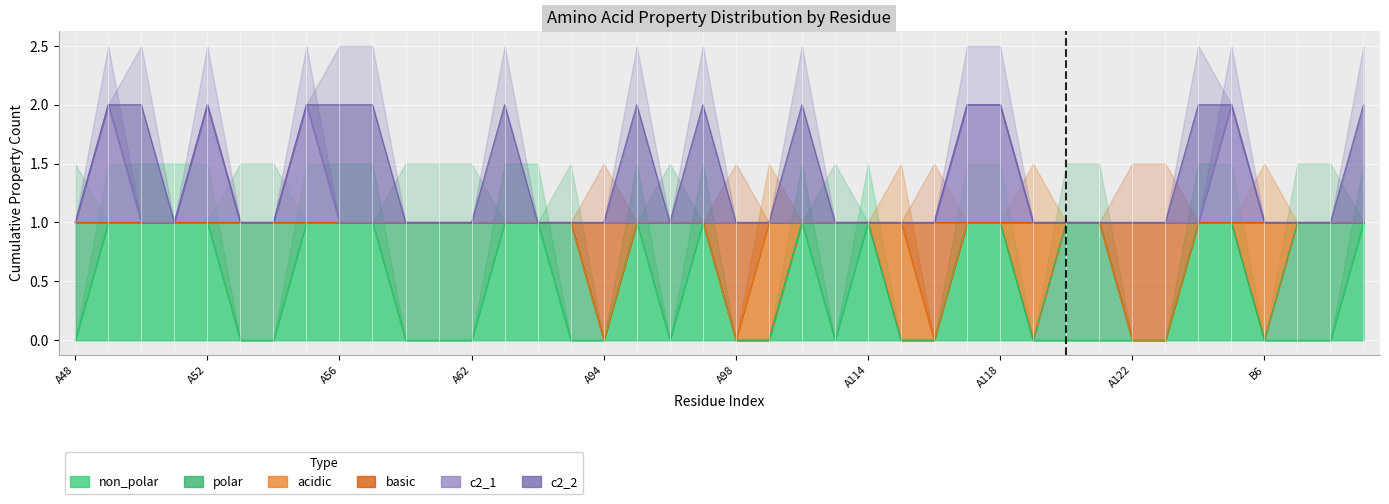

What is the approximate value of basic at B9?

1